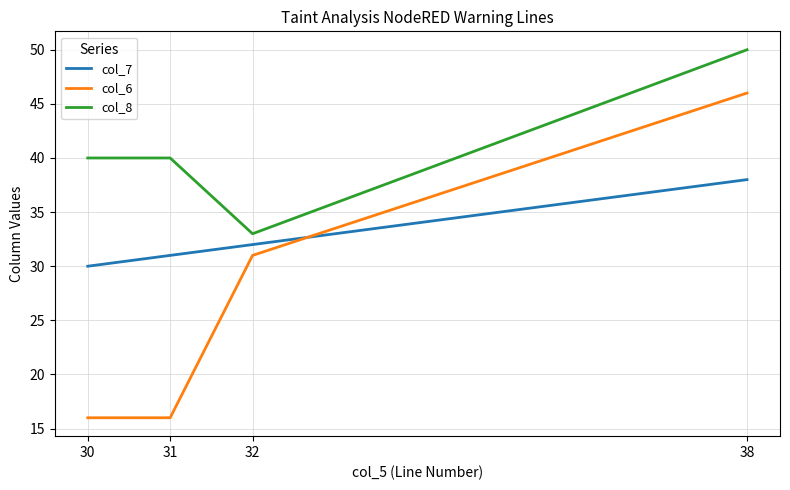

List the series in order of their overall mean, lowest first.

col_6, col_7, col_8